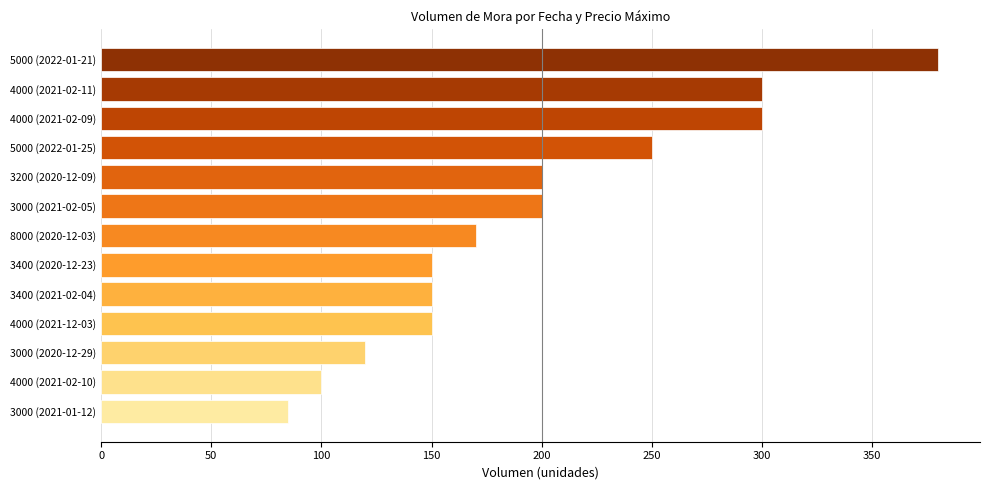

The value at 4000 (2021-02-09) is 511. True or false?

False